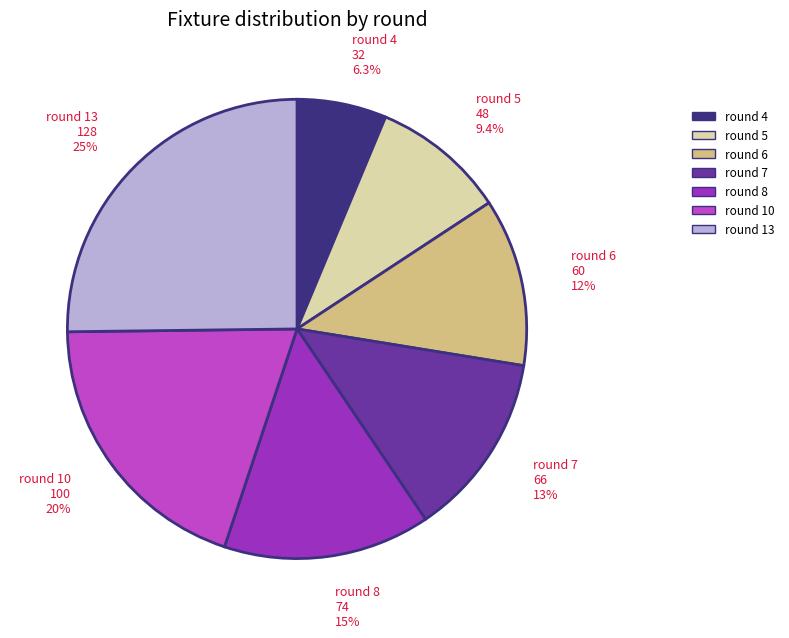

Approximately how many times larger is the value at round 6 compared to round 4?

1.9